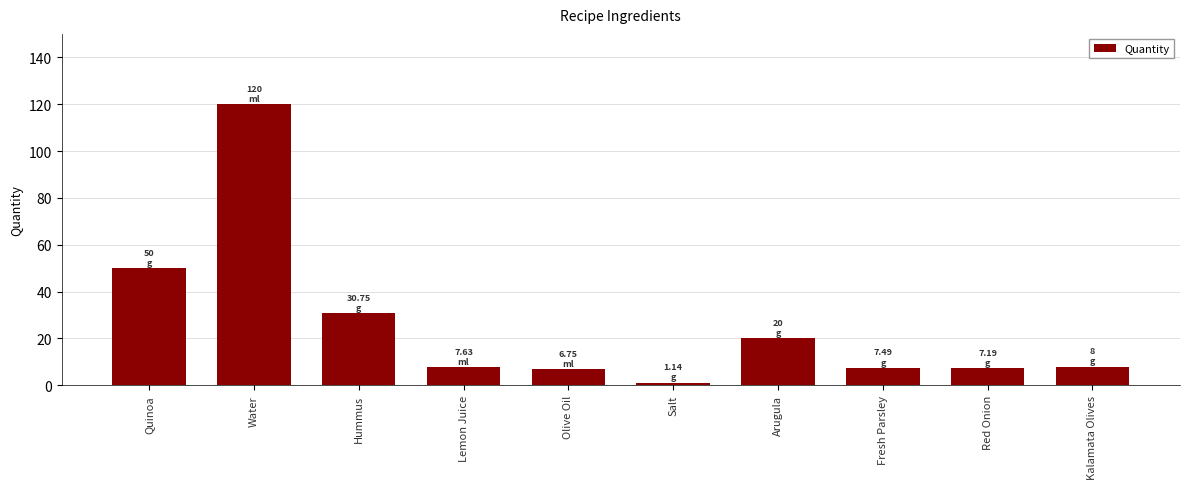

What is the label of the 4th bar from the right?

Arugula